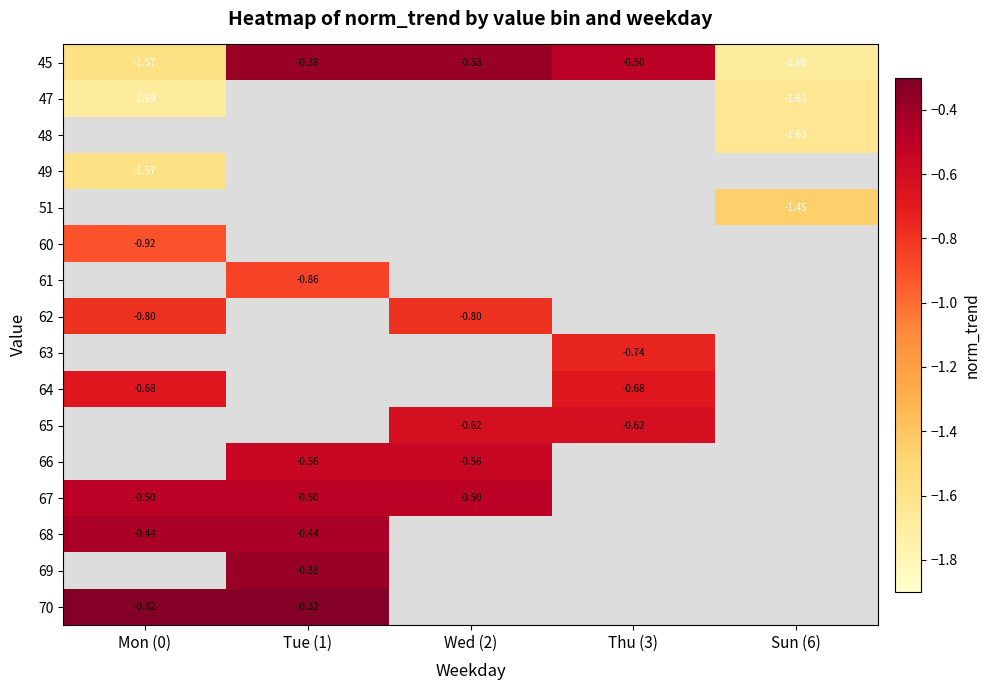

Is the value of 64 at Thu (3) greater than the value of 45 at Wed (2)?

No